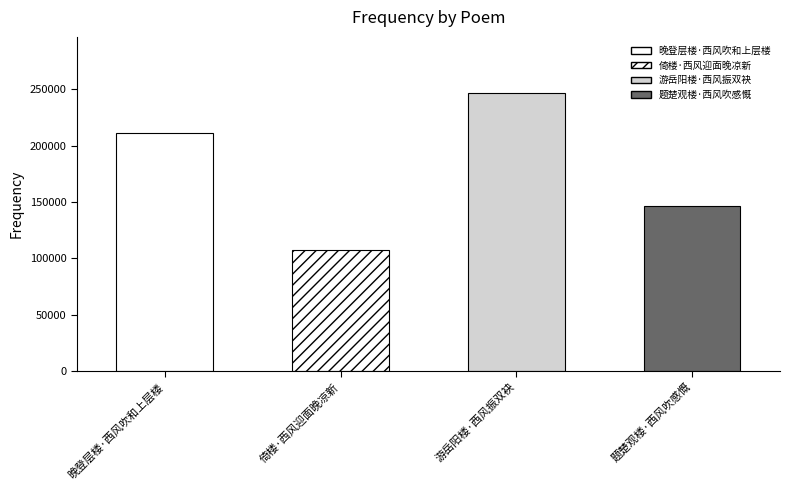

What is the difference between the values at 游岳阳楼·西风振双袂 and 晚登层楼·西风吹和上层楼?

35604